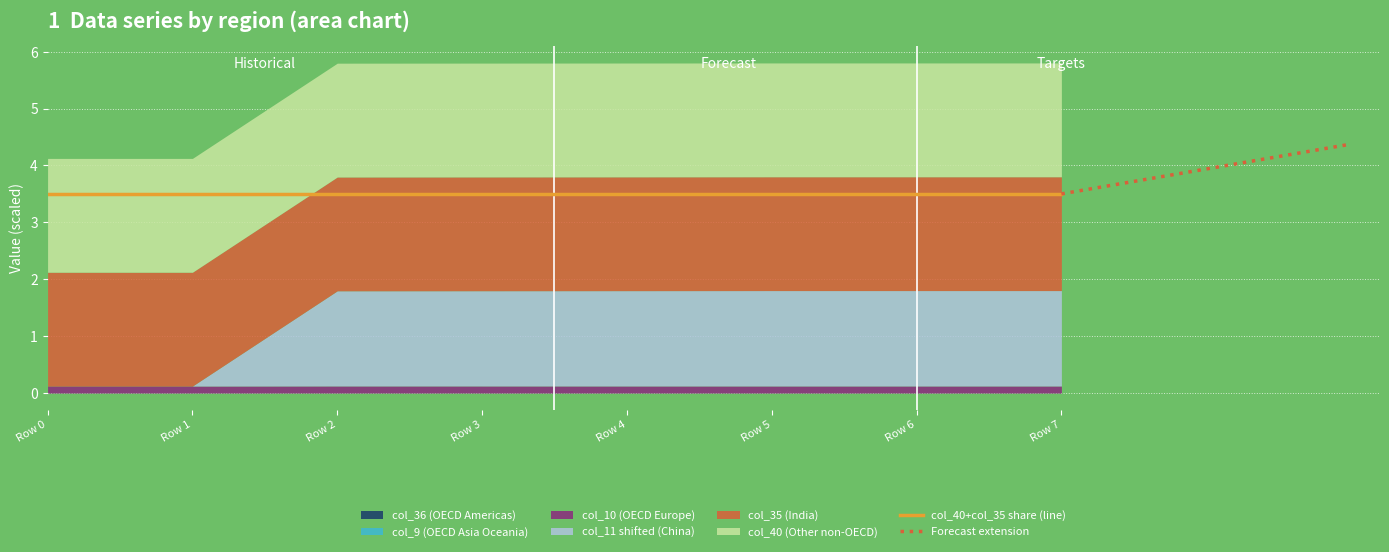

Which series has the largest total across all categories?

col_40